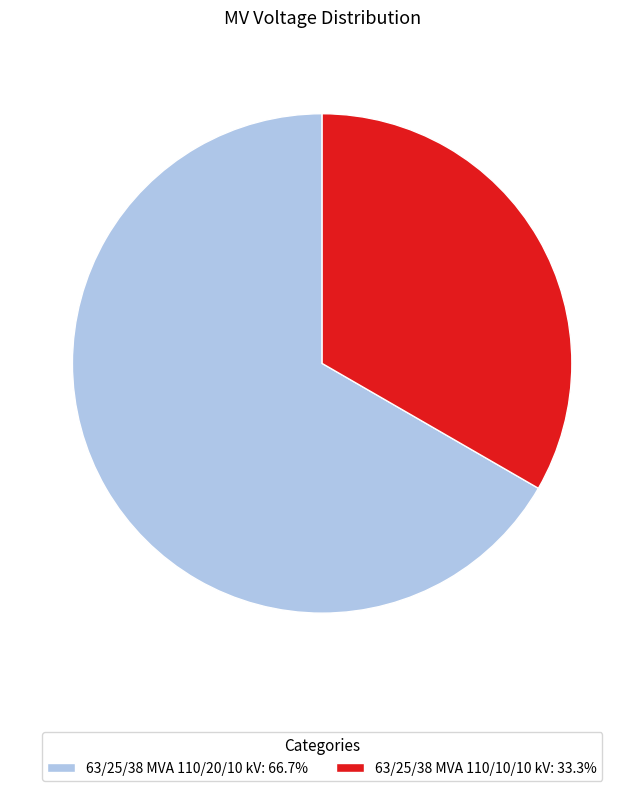

How many segments does this pie chart have?

2